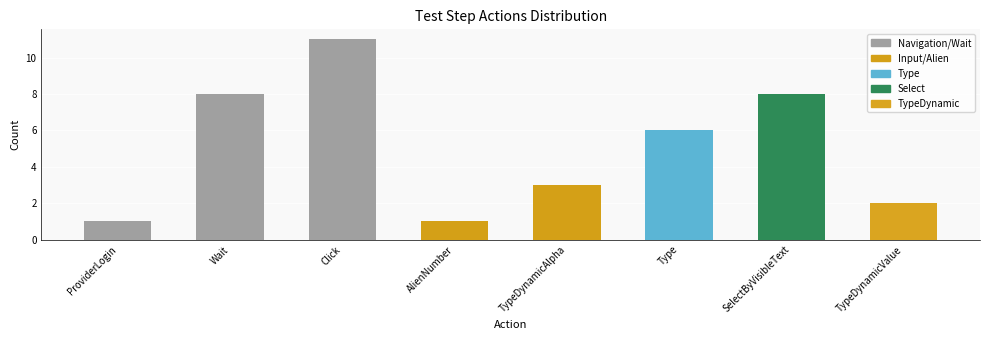

Is it true that the value at Type is 6?

True